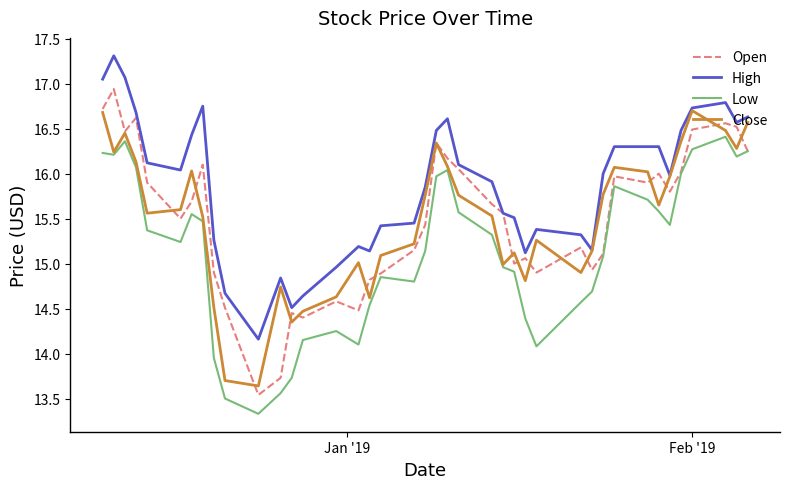

What is the average value of the Low series?

15.1